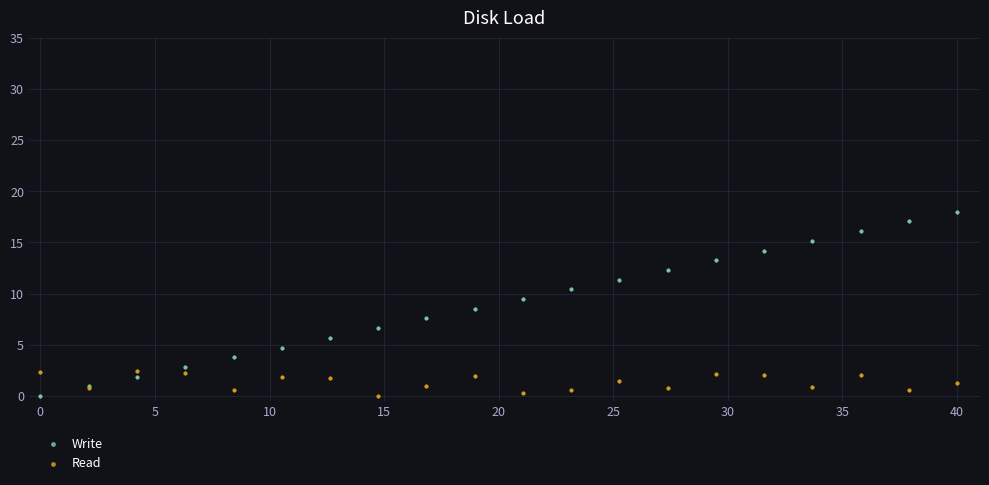

What is the X range (max minus min) for the scatter plot?

40.0